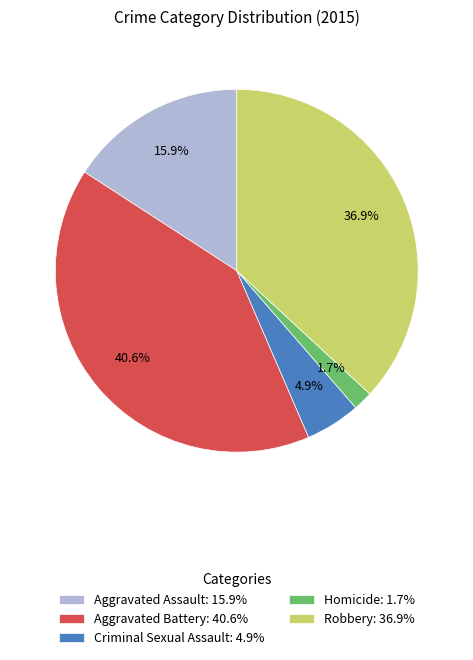

How many segments does this pie chart have?

5